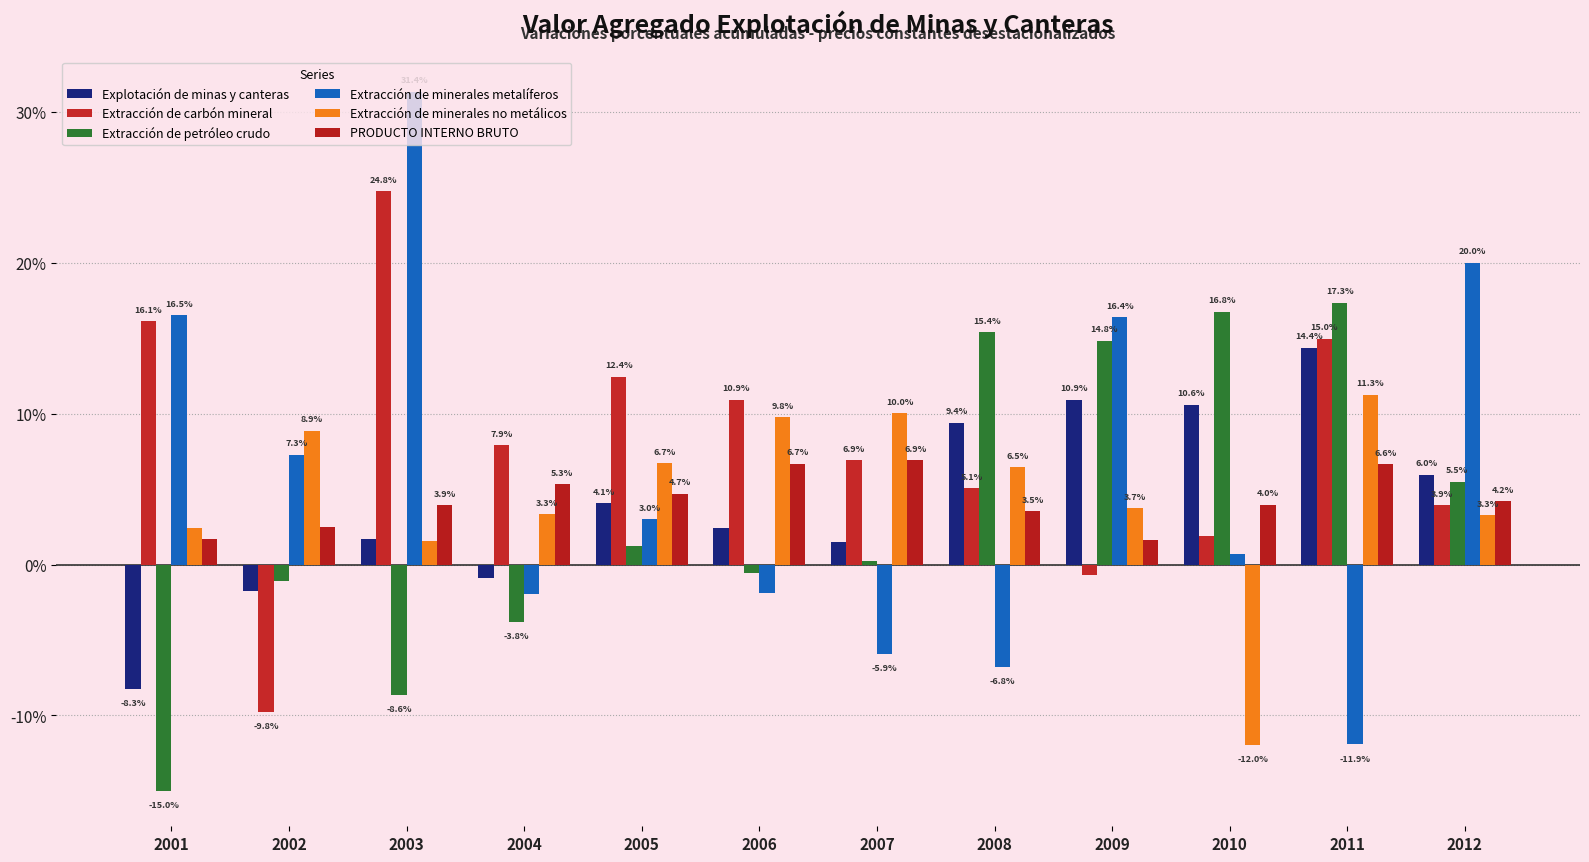

What is the difference between the second highest and second lowest values in the Extracción de minerales no metálicos series?

8.4